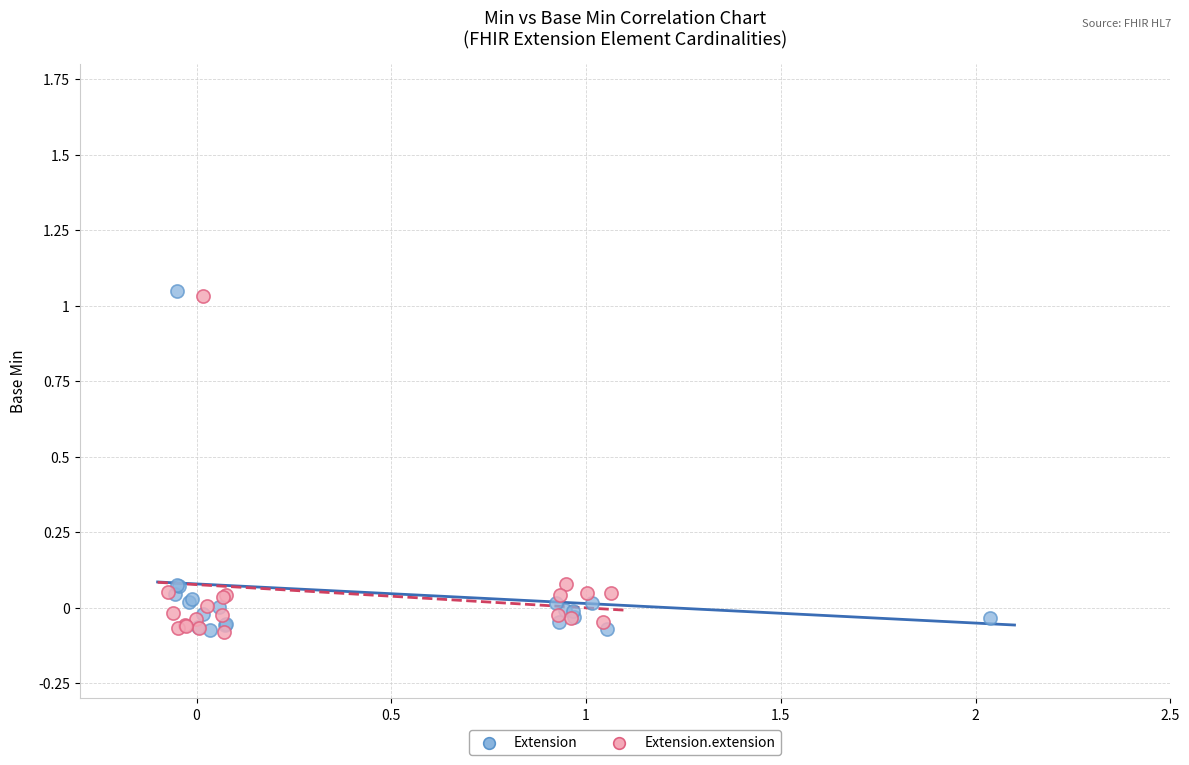

Which series has the largest Y range (max minus min)?

Extension